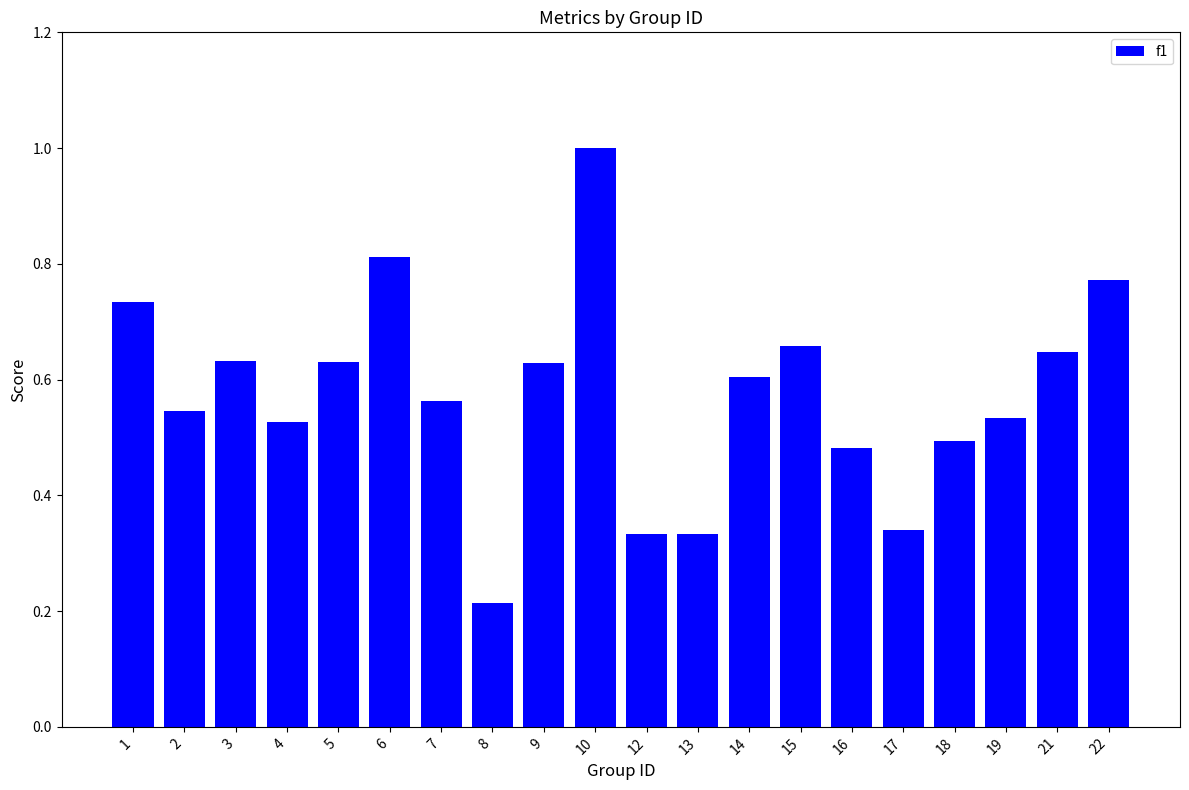

How many bars are there in total?

20